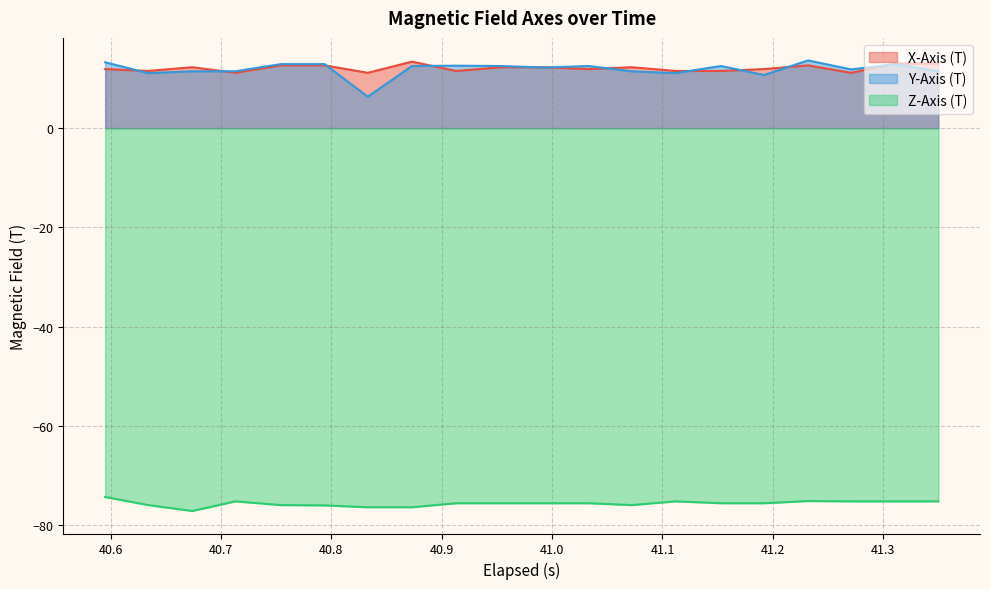

What is the minimum value for Z-Axis (T)?

-77.1